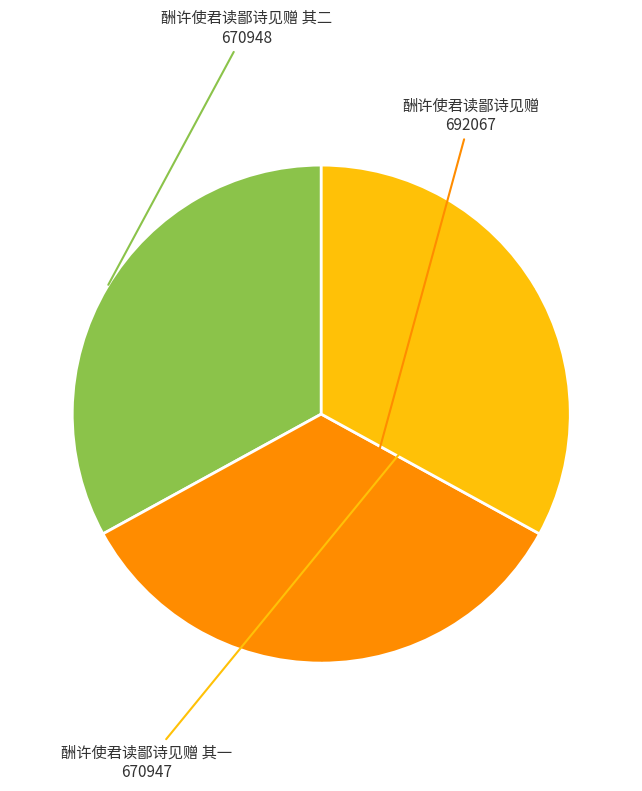

Does 酬许使君读鄙诗见赠 其二 represent more than half of the total?

No